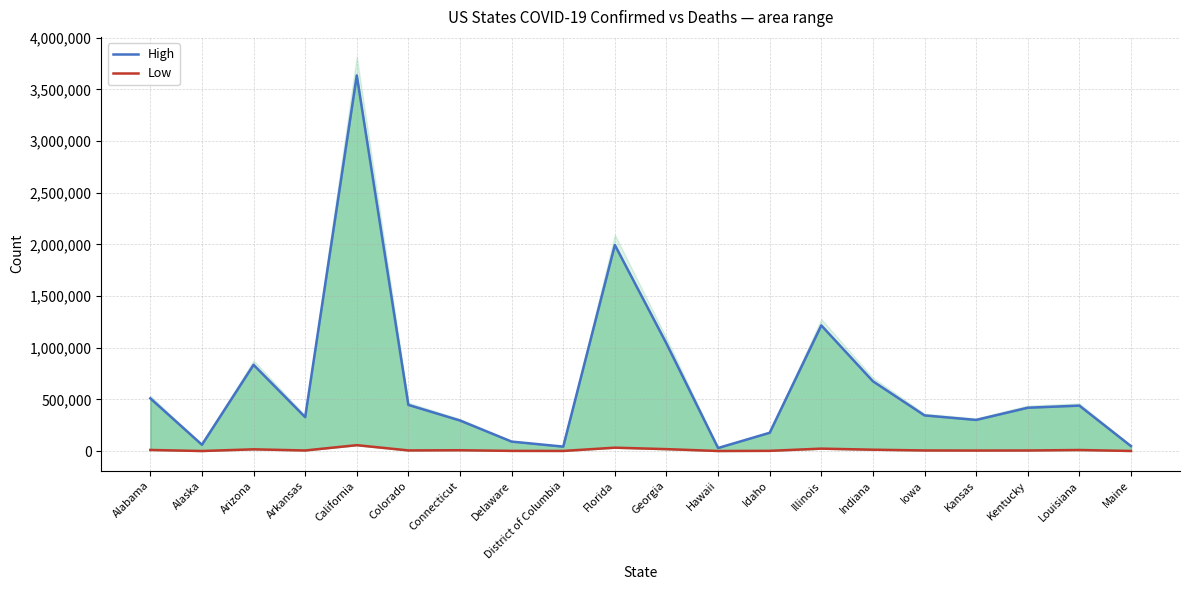

At which category is the sum across all series the highest?

California